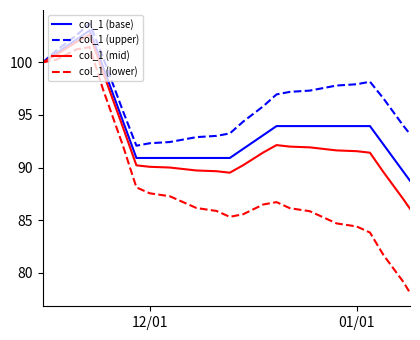

List the series in order of their overall mean, highest first.

col_1 (upper), col_1 (base), col_1 (mid), col_1 (lower)